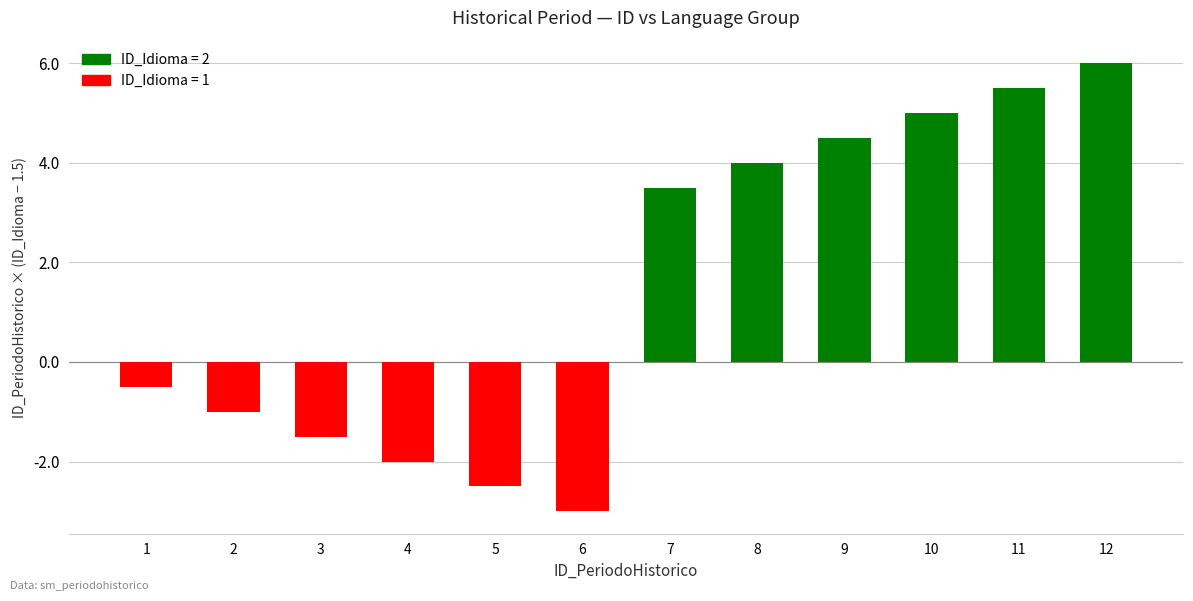

What is the minimum value shown in the chart?

-3.0